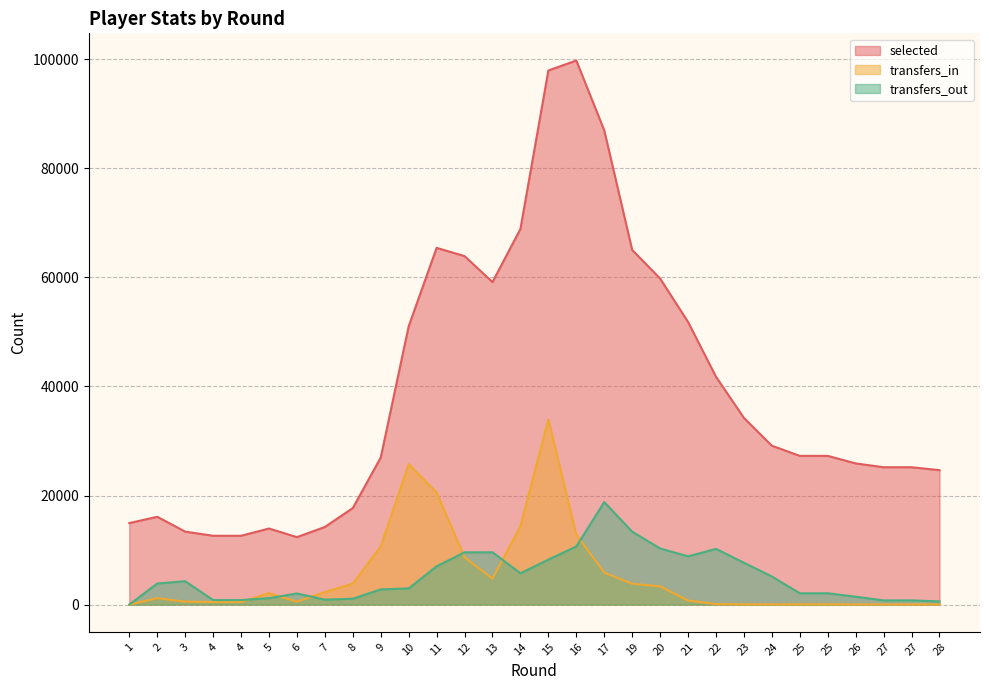

Rank the series by their maximum value, from highest to lowest.

selected, transfers_in, transfers_out